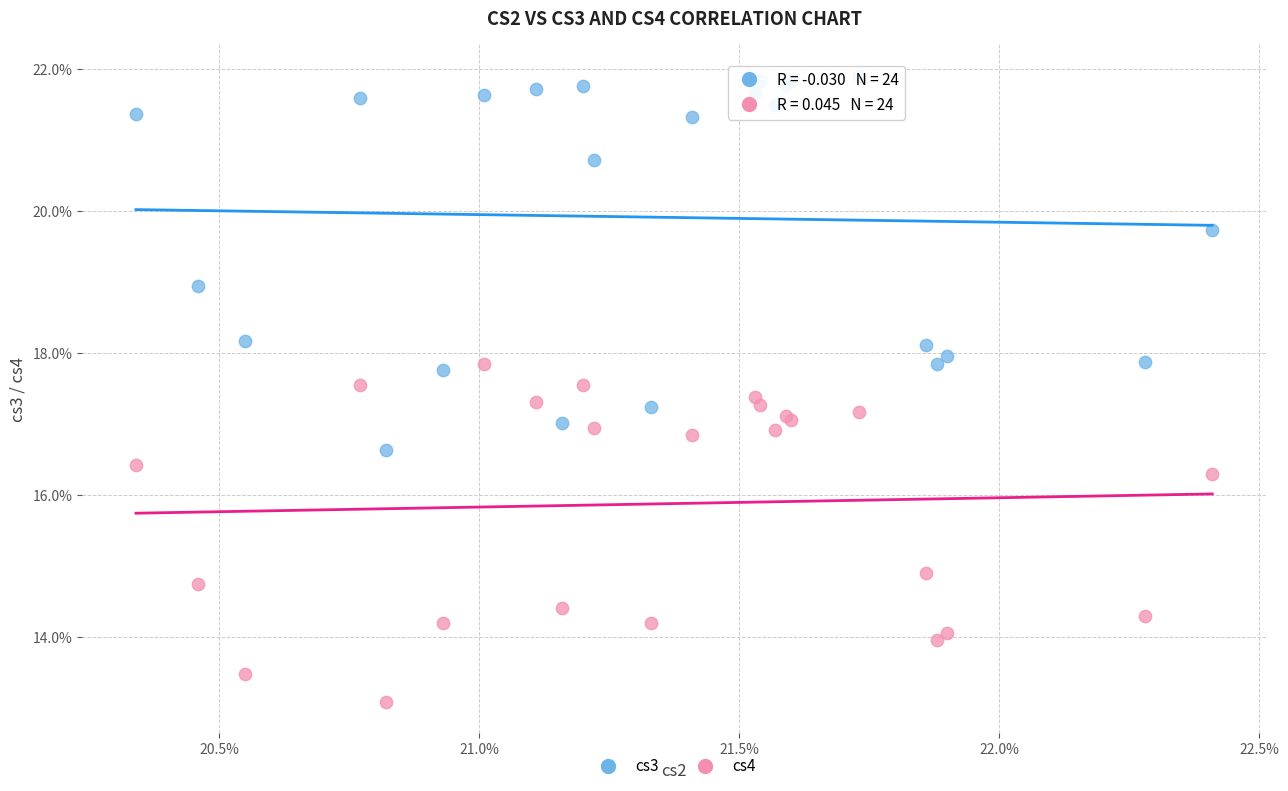

Which series reaches the minimum Y coordinate?

cs4